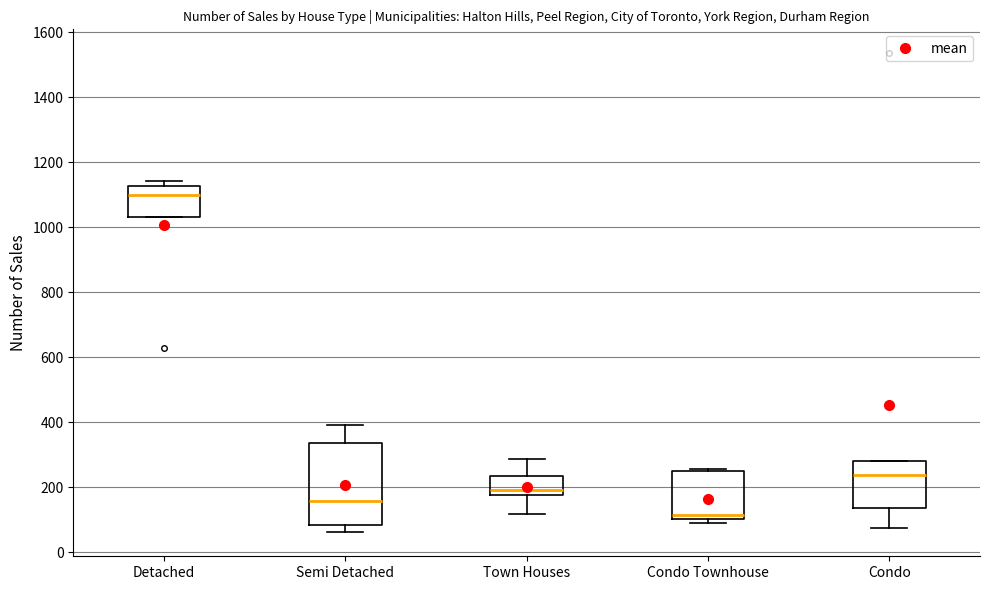

Comparing the boxes themselves (not the whiskers), which one is the tallest?

Semi Detached